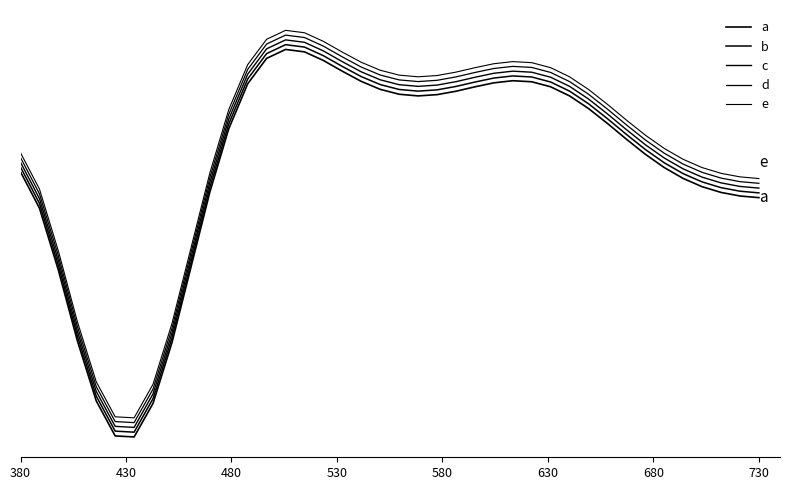

Reading right to left, extract all data points from this chart.

a: 0.0	0.0	0.0	0.0	0.1	0.1	0.1	0.2	0.2	0.3	0.3	0.4	0.4	0.4	0.4	0.4	0.3	0.3	0.3	0.3	0.3	0.4	0.4	0.4	0.5	0.5	0.4	0.4	0.2	0.0	-0.2	-0.4	-0.6	-0.7	-0.7	-0.6	-0.4	-0.2	-0.0	0.1
b: 0.0	0.0	0.0	0.1	0.1	0.1	0.2	0.2	0.3	0.3	0.3	0.4	0.4	0.4	0.4	0.4	0.4	0.3	0.3	0.3	0.4	0.4	0.4	0.5	0.5	0.5	0.5	0.4	0.2	0.0	-0.2	-0.4	-0.6	-0.7	-0.7	-0.6	-0.4	-0.2	-0.0	0.1
c: 0.0	0.0	0.1	0.1	0.1	0.1	0.2	0.2	0.3	0.3	0.4	0.4	0.4	0.4	0.4	0.4	0.4	0.4	0.4	0.4	0.4	0.4	0.4	0.5	0.5	0.5	0.5	0.4	0.3	0.1	-0.2	-0.4	-0.6	-0.7	-0.7	-0.6	-0.4	-0.2	0.0	0.1
d: 0.1	0.1	0.1	0.1	0.1	0.1	0.2	0.2	0.3	0.3	0.4	0.4	0.4	0.4	0.4	0.4	0.4	0.4	0.4	0.4	0.4	0.4	0.5	0.5	0.5	0.5	0.5	0.4	0.3	0.1	-0.2	-0.4	-0.6	-0.7	-0.7	-0.6	-0.4	-0.2	0.0	0.1
e: 0.1	0.1	0.1	0.1	0.1	0.2	0.2	0.3	0.3	0.3	0.4	0.4	0.4	0.4	0.4	0.4	0.4	0.4	0.4	0.4	0.4	0.4	0.5	0.5	0.5	0.5	0.5	0.4	0.3	0.1	-0.2	-0.4	-0.6	-0.7	-0.7	-0.6	-0.4	-0.2	0.0	0.1